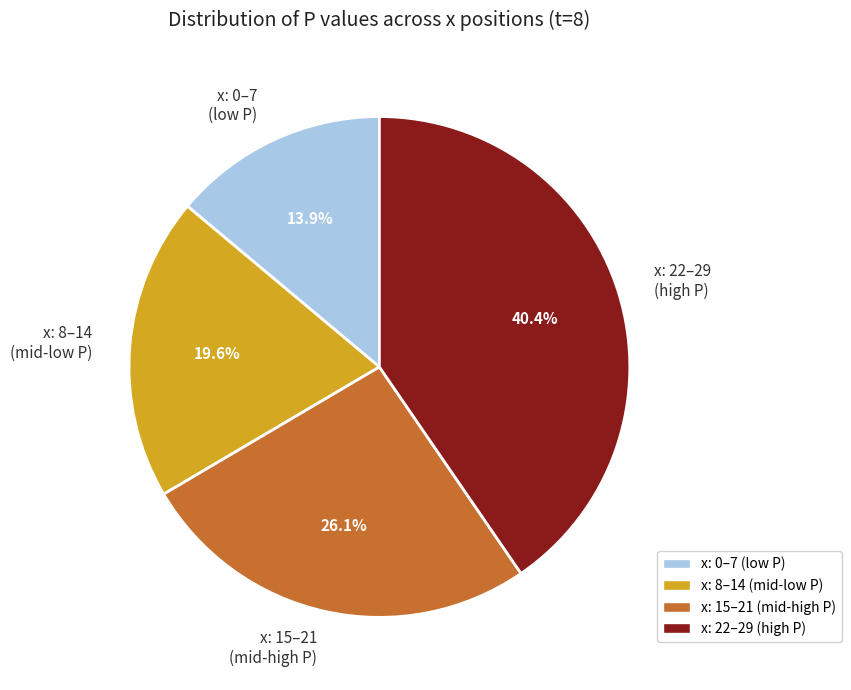

Is there a majority slice in this chart?

No